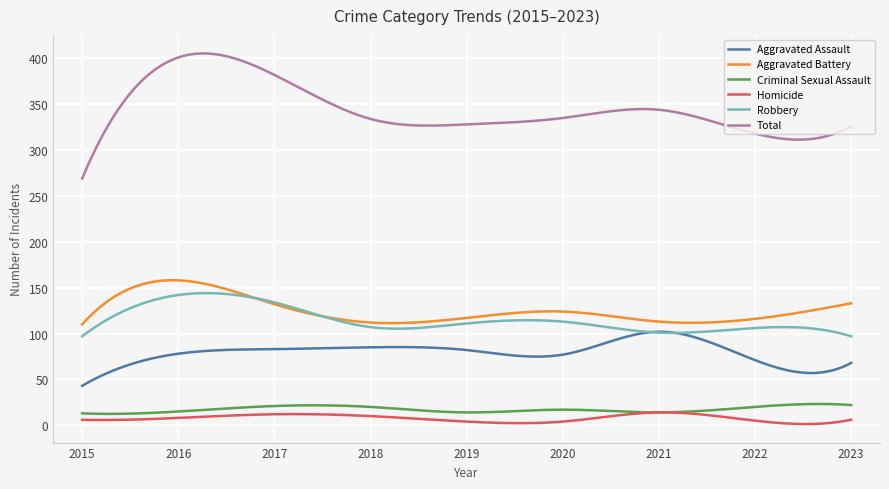

What is the greatest value displayed?

405.4